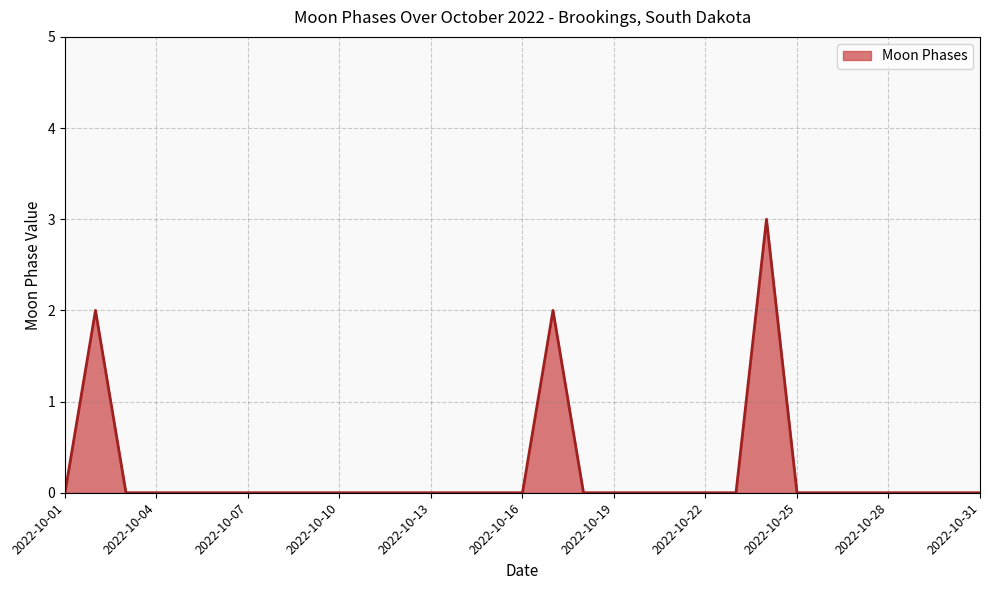

What is the difference between the maximum and minimum values?

3